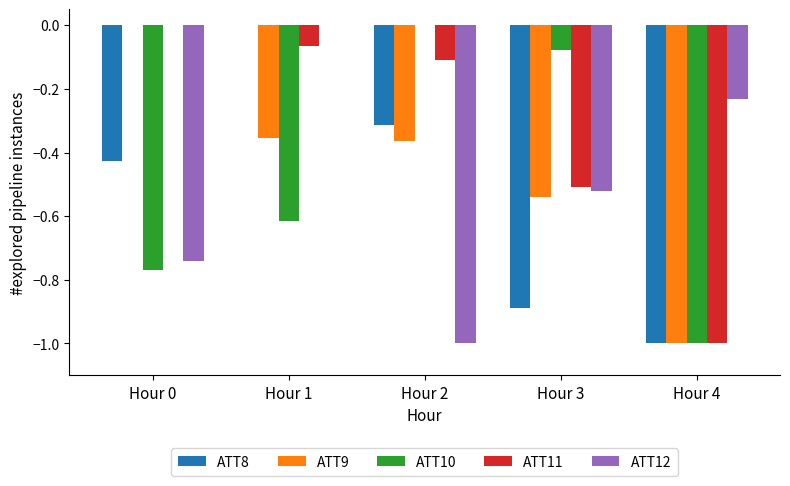

Is the value of ATT10 at Hour 4 greater than the value of ATT12 at Hour 3?

No